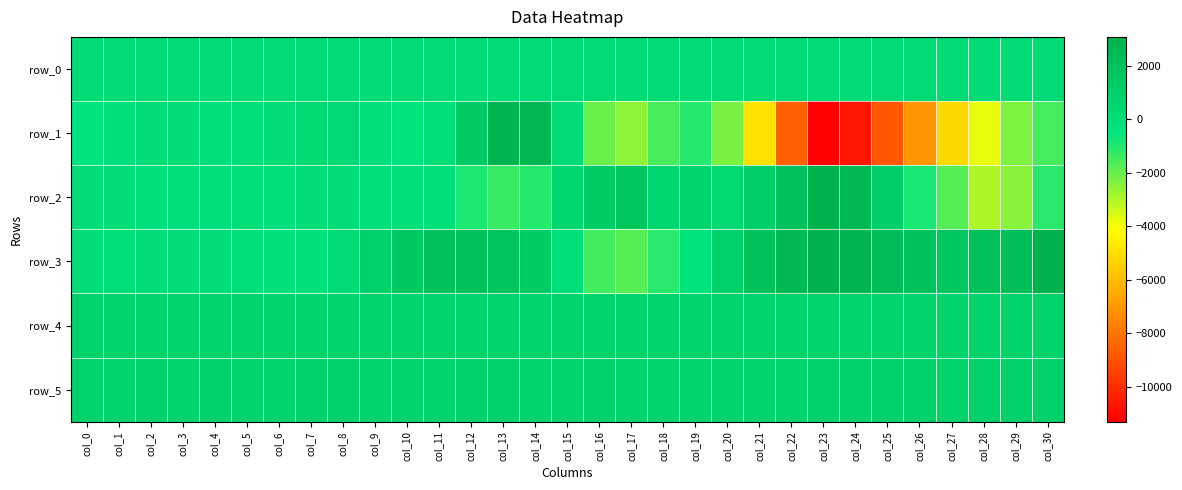

Read the row_1 value at col_9.

-102.0